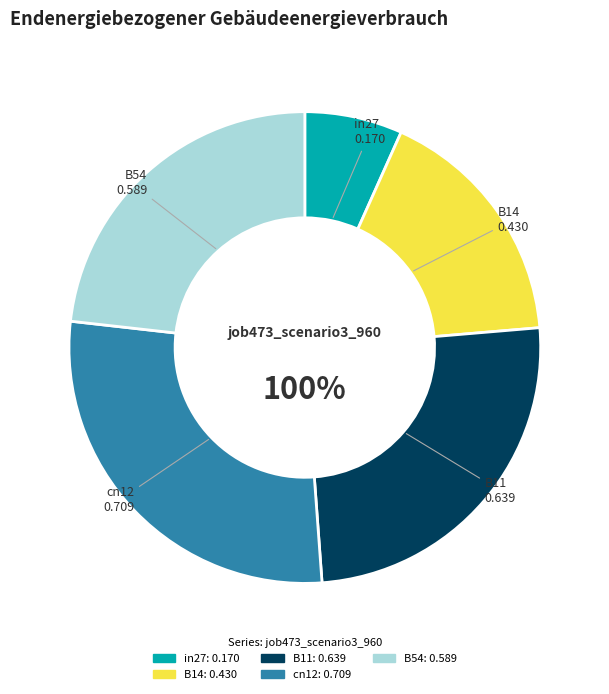

What percentage is NOT represented by B14?

83.0%